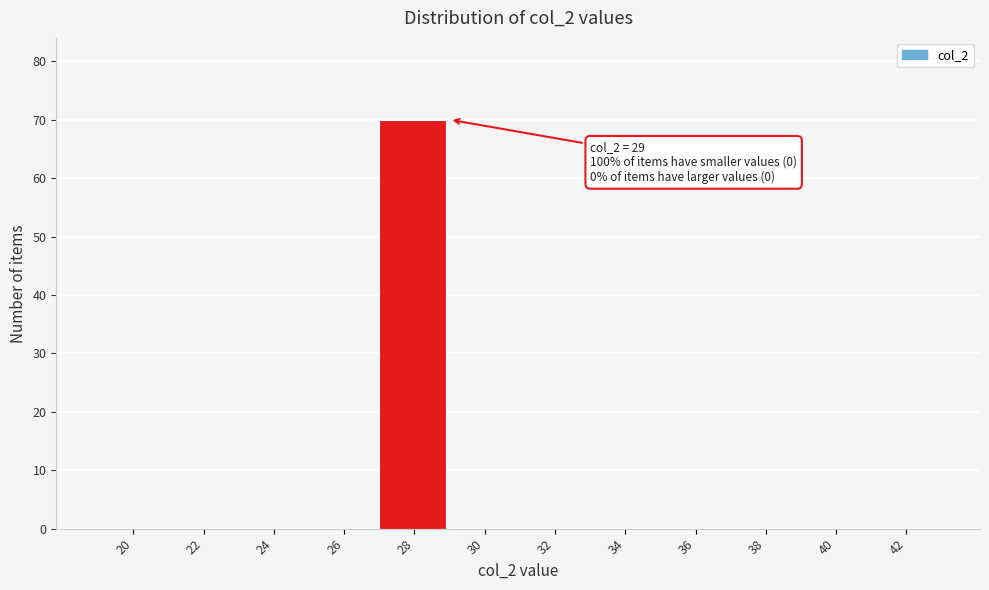

Reading right to left, what are all the values shown in this chart?

42=0	40=0	38=0	36=0	34=0	32=0	30=0	28=70	26=0	24=0	22=0	20=0